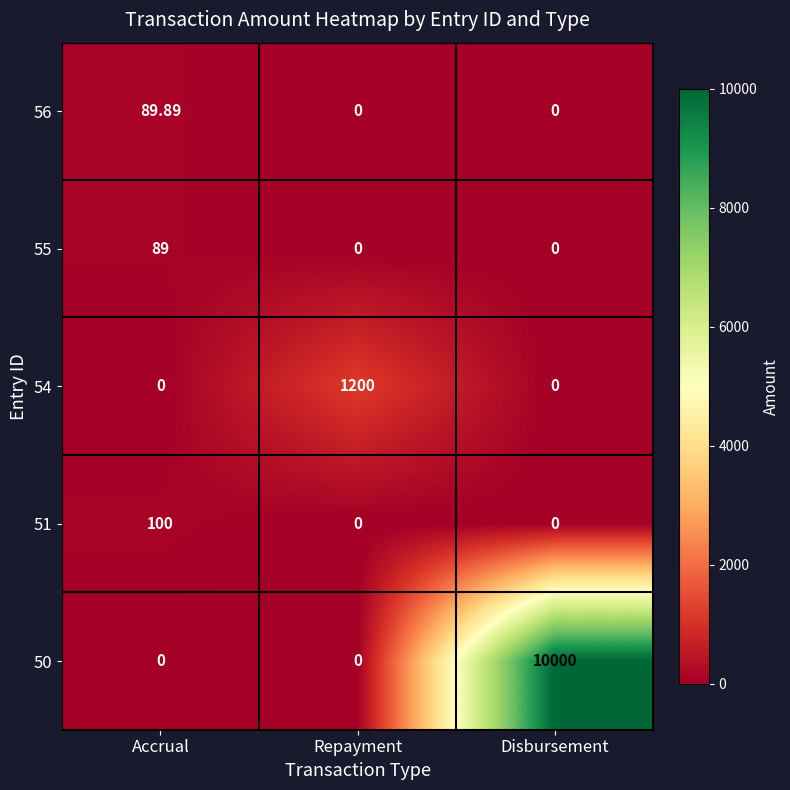

At which label does 54 reach its peak?

Repayment